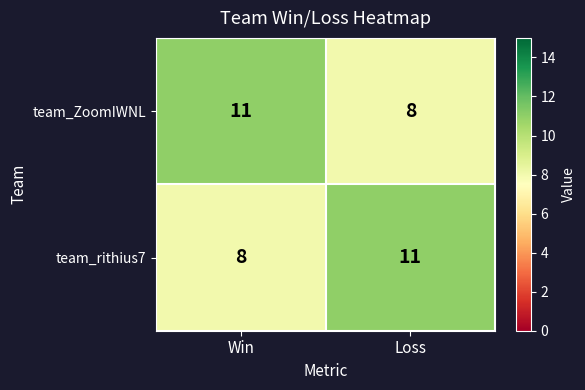

At how many categories does at least one series exceed 8?

2